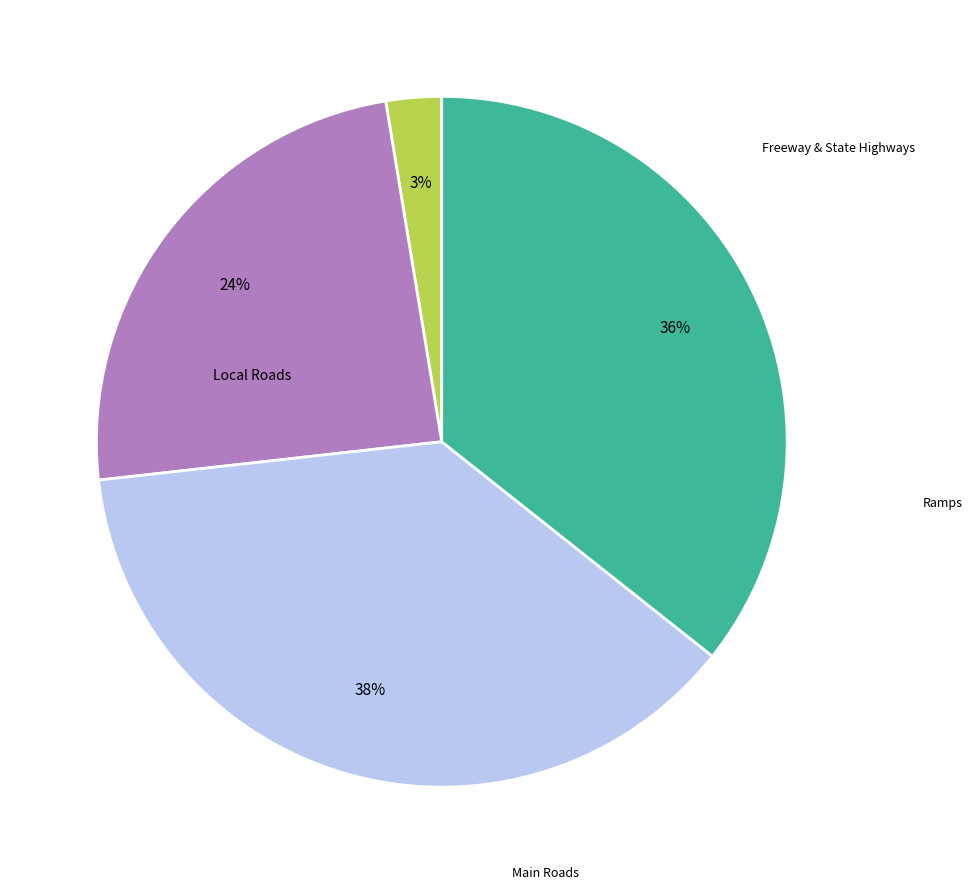

To the nearest percent, what is the average slice percentage?

25%